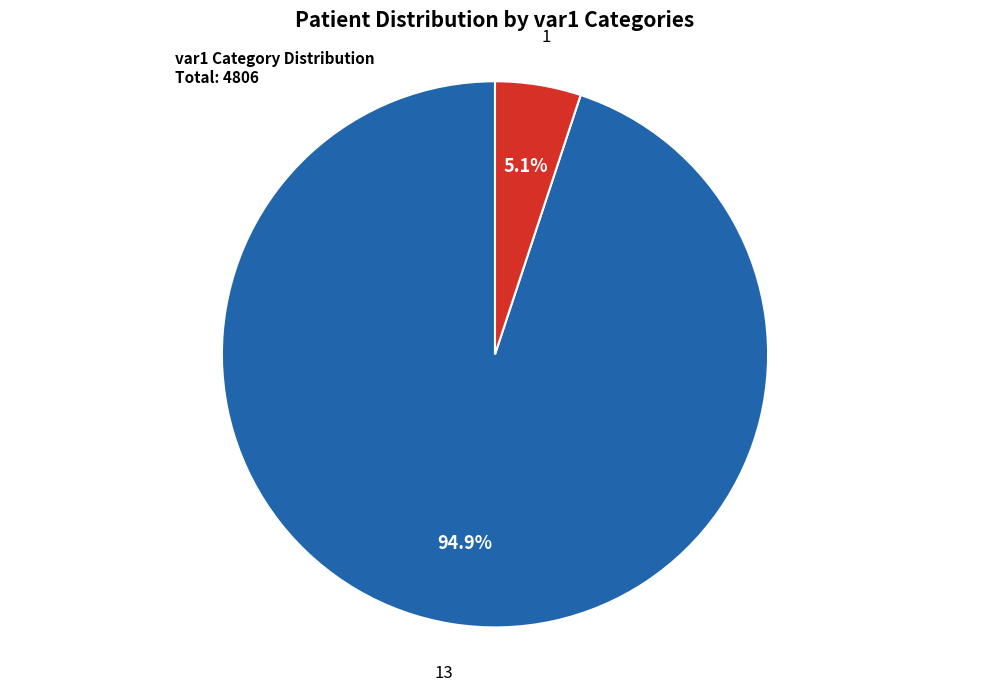

What percentage is the 1 slice, to the nearest percent?

5%